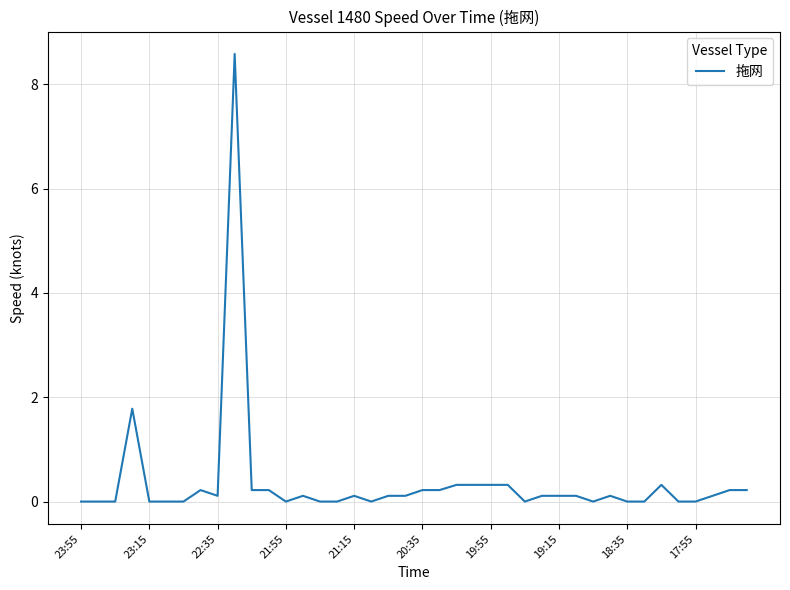

What is the difference between the maximum and minimum values?

8.6